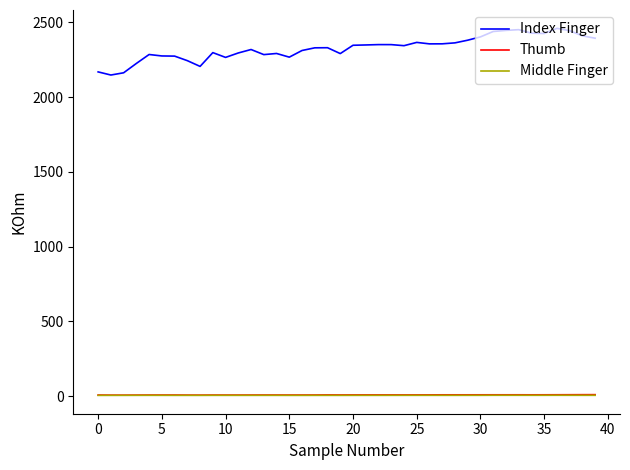

Which series has the largest range (max minus min)?

Index Finger